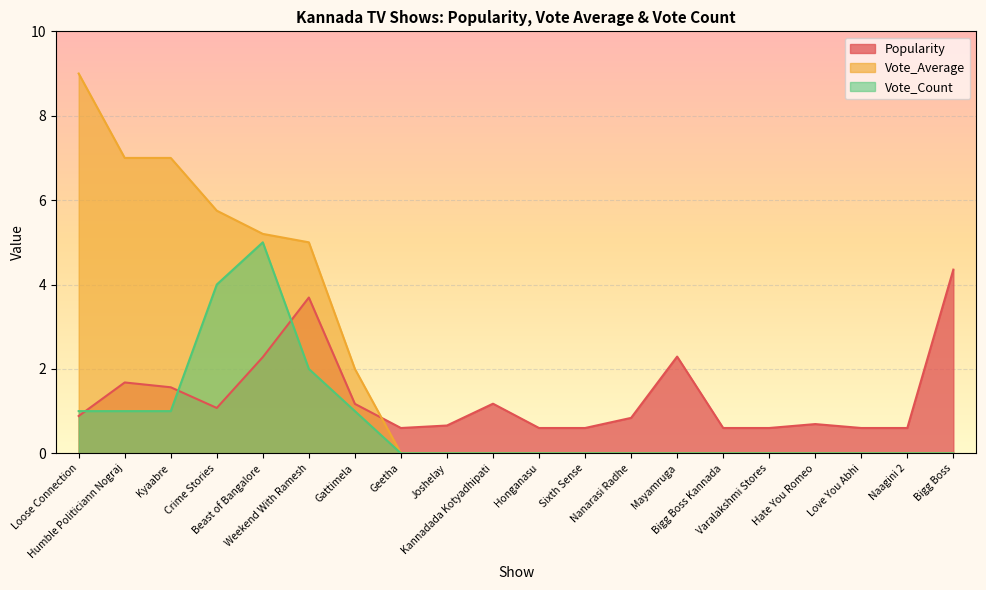

What is the sum of all Vote_Average values?

41.0